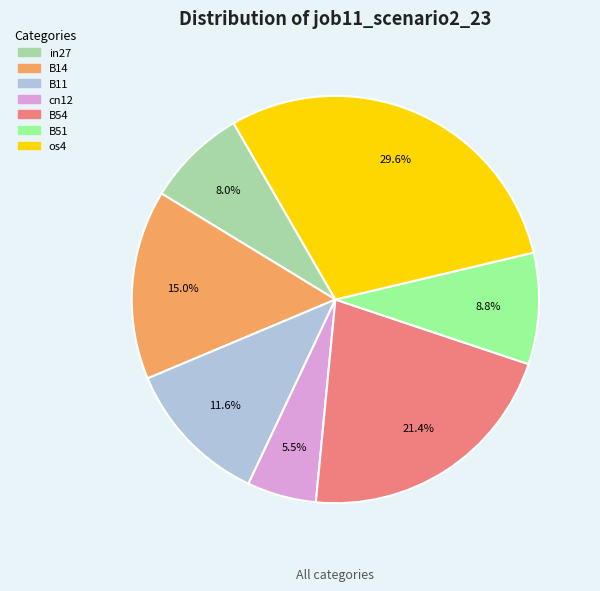

The cn12 slice represents 1% of the pie. True or false?

False